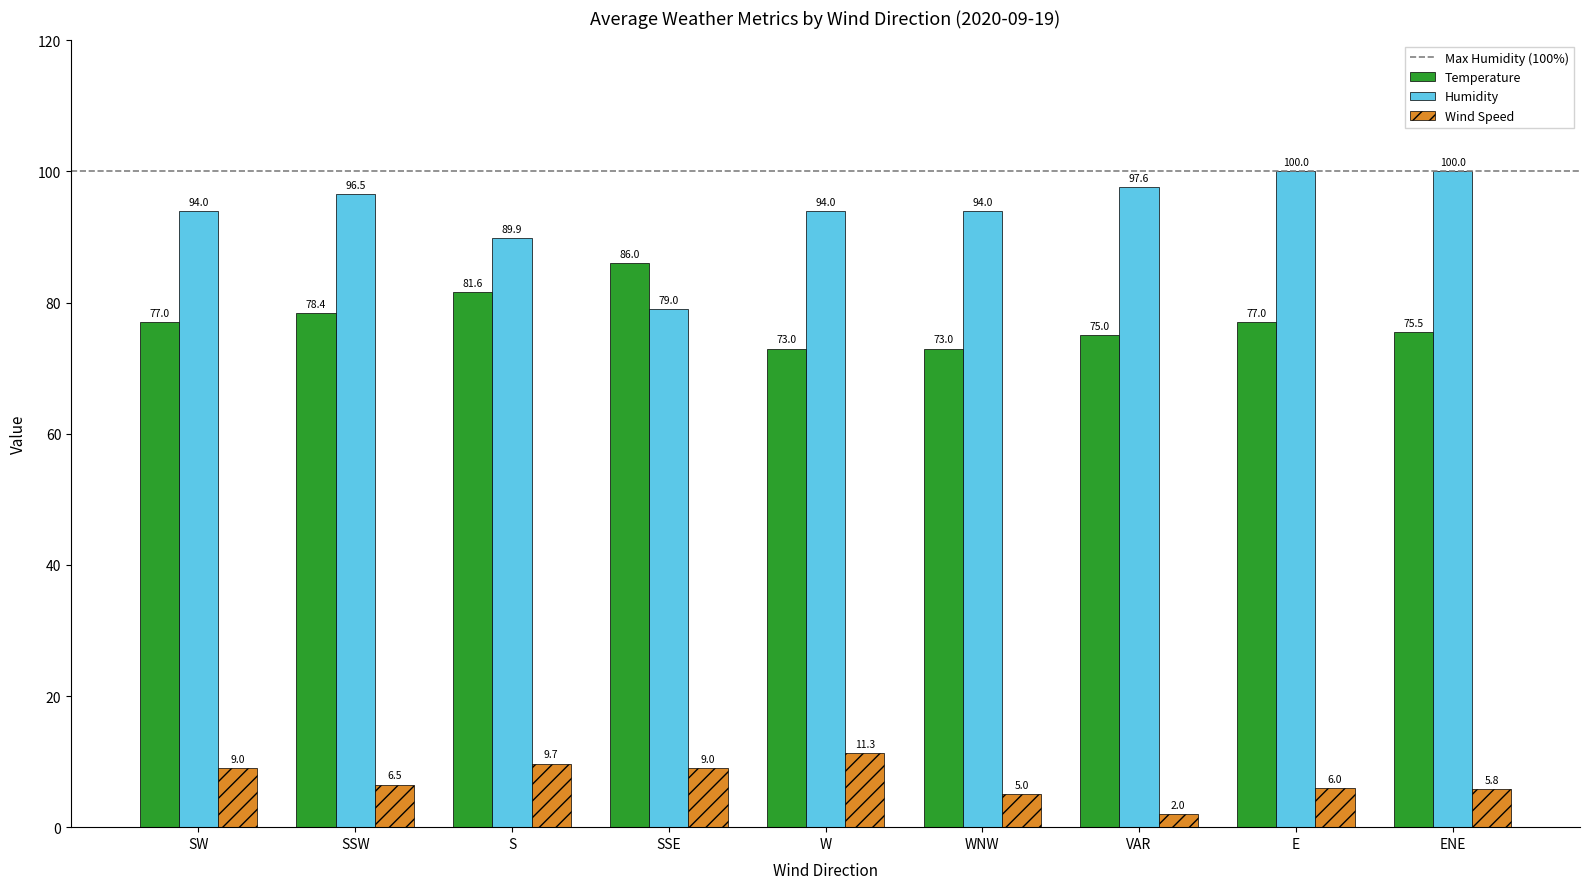

Reading left to right, what are all the values shown in this chart?

Temperature: SW=77.0	SSW=78.4	S=81.6	SSE=86.0	W=73.0	WNW=73.0	VAR=75.0	E=77.0	ENE=75.5
Humidity: SW=94.0	SSW=96.5	S=89.9	SSE=79.0	W=94.0	WNW=94.0	VAR=97.6	E=100.0	ENE=100.0
Wind Speed: SW=9.0	SSW=6.5	S=9.7	SSE=9.0	W=11.3	WNW=5.0	VAR=2.0	E=6.0	ENE=5.8